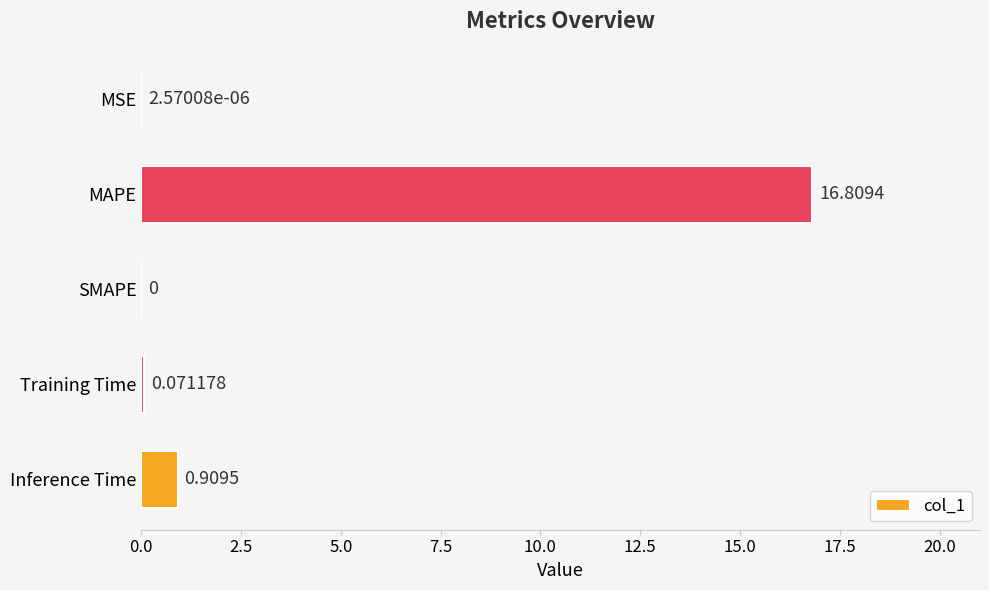

At which label is the value closest to 8?

Inference Time